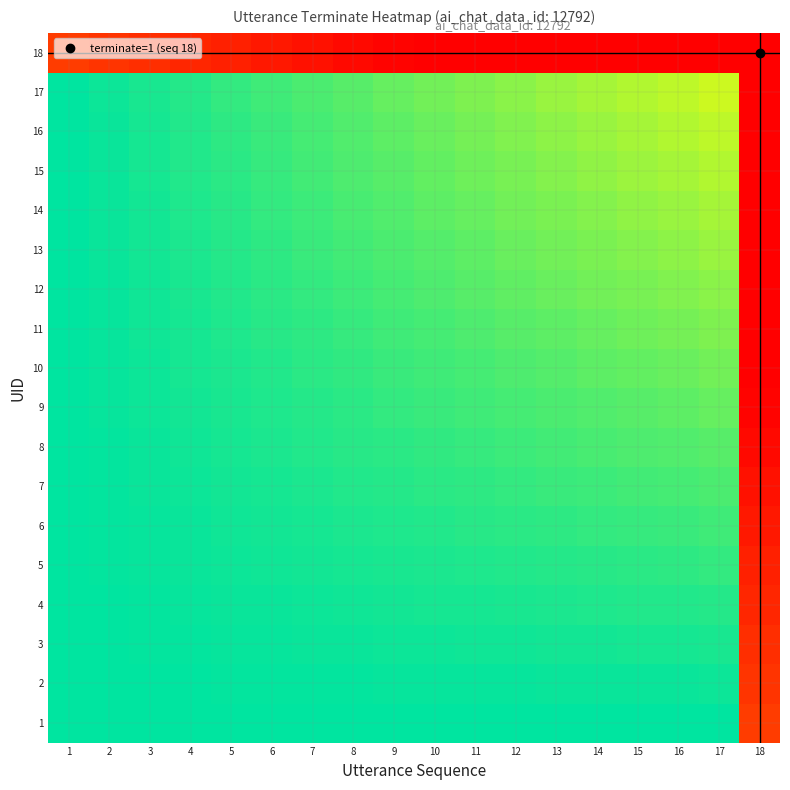

What is the maximum value shown in the chart?

1.0